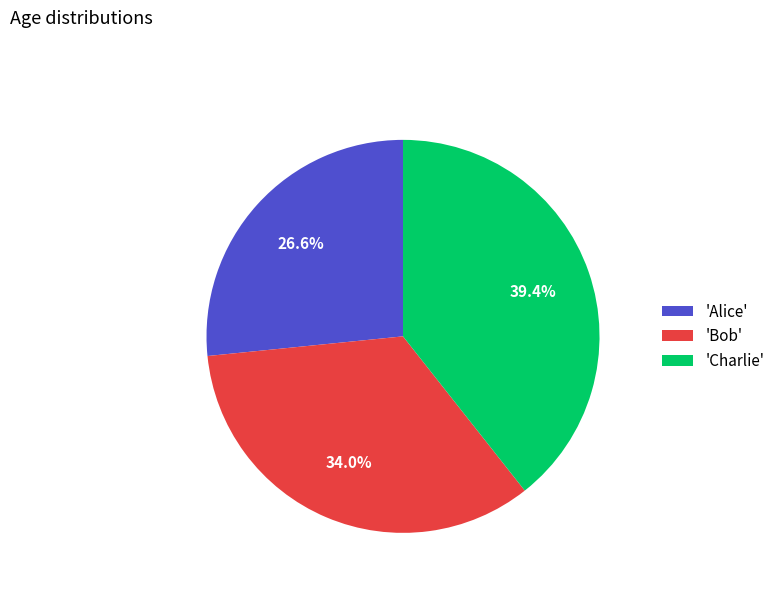

How much of the chart is everything except 'Alice'?

73.4%